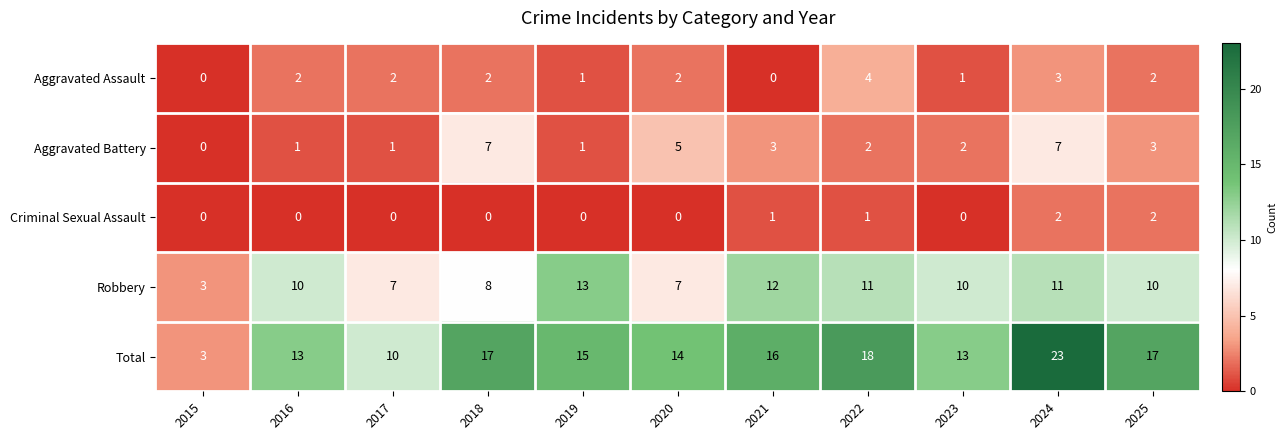

List the series in order of their peak value, highest first.

Total, Robbery, Aggravated Battery, Aggravated Assault, Criminal Sexual Assault